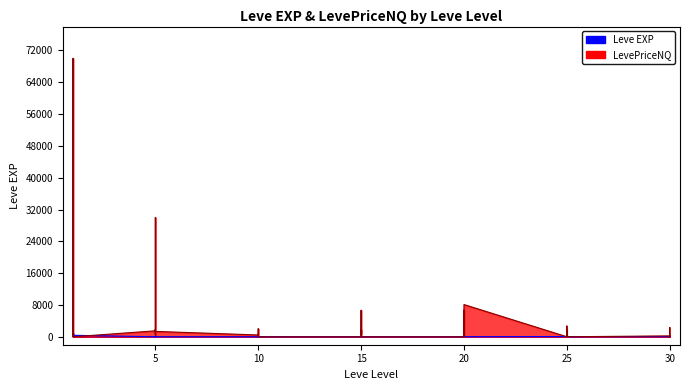

Count the number of categories in the chart.

40